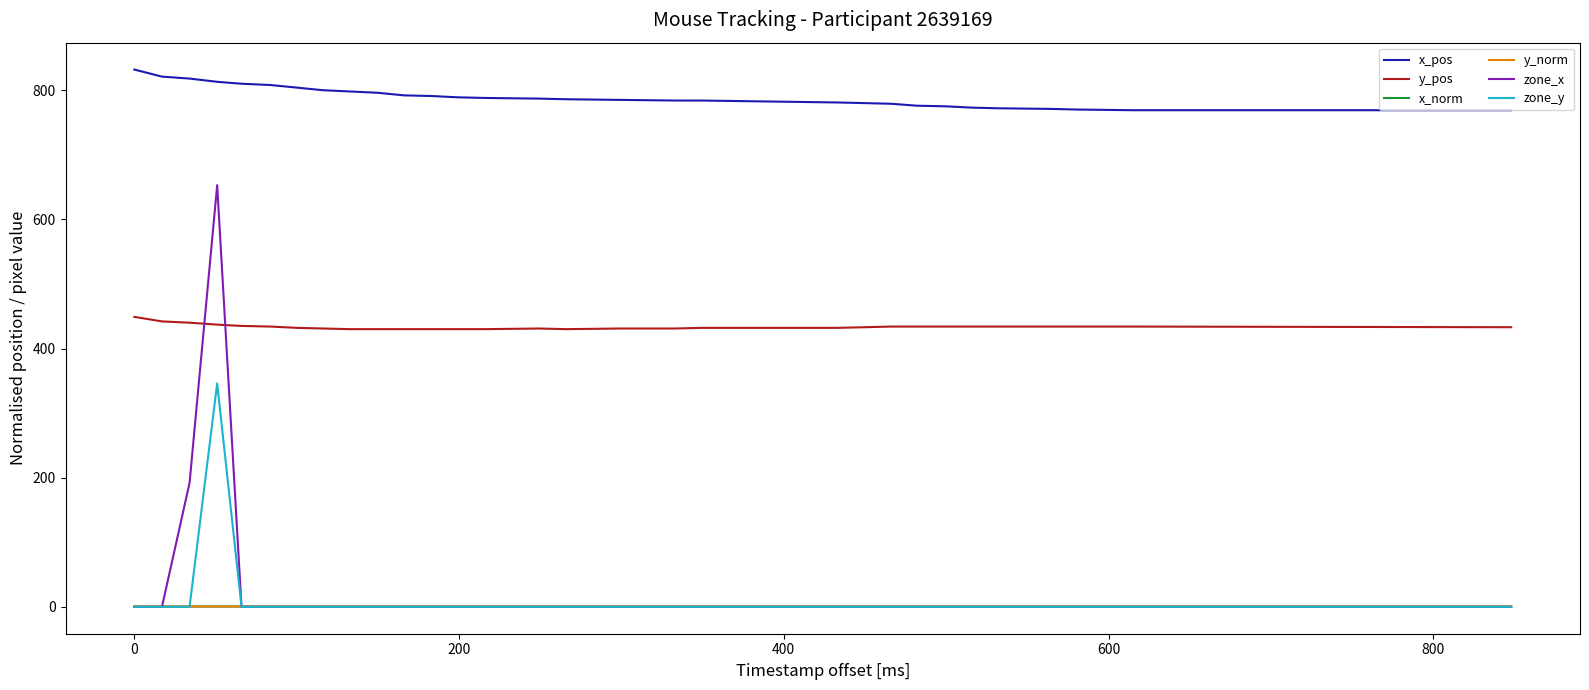

What is the highest value of the y_pos series?

449.0